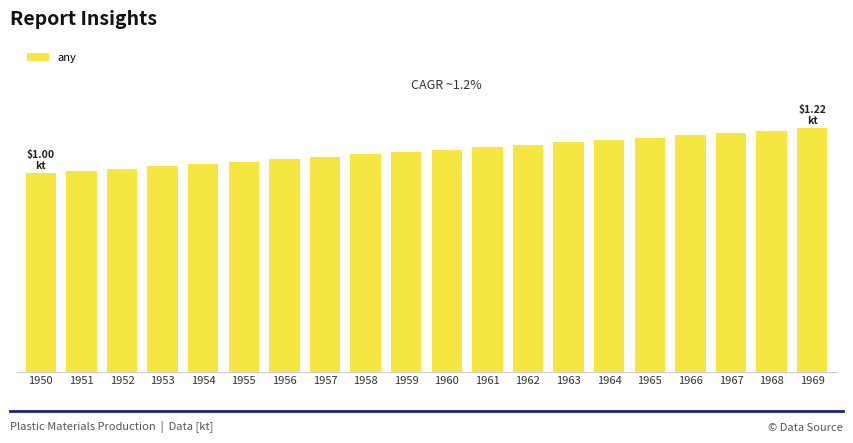

Are the bars grouped side by side (vs. stacked)?

No